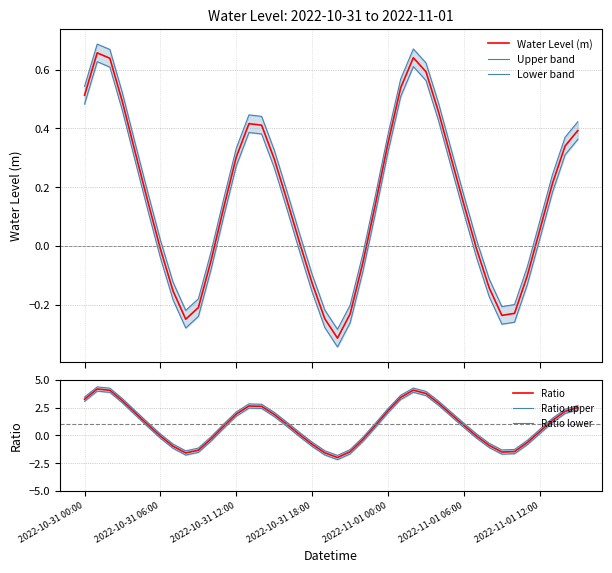

Which series has the largest range (max minus min)?

Ratio